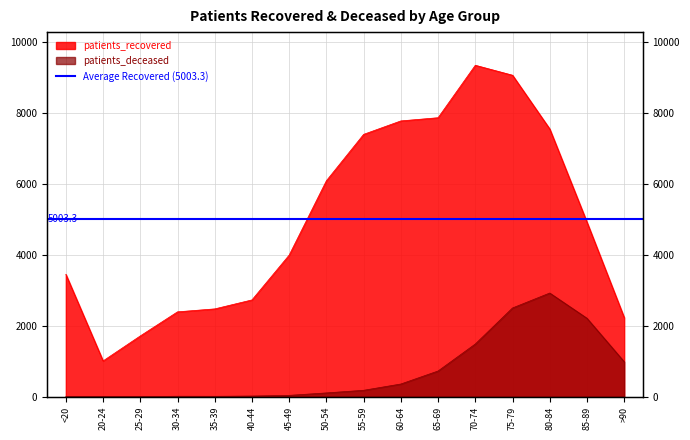

Where is patients_recovered nearest to the value 5179?

85-89